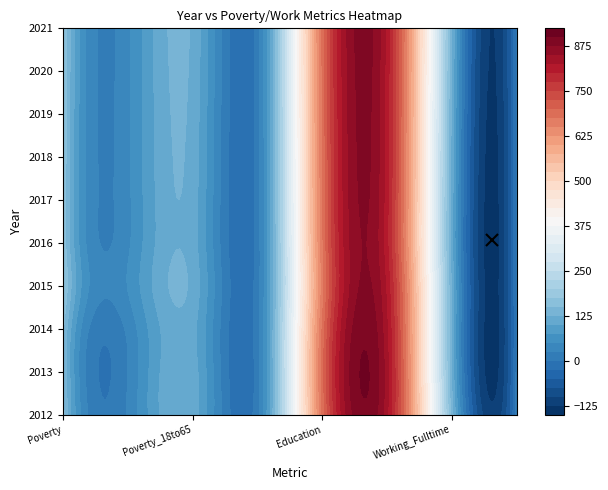

At how many categories does at least one series exceed 792?

1